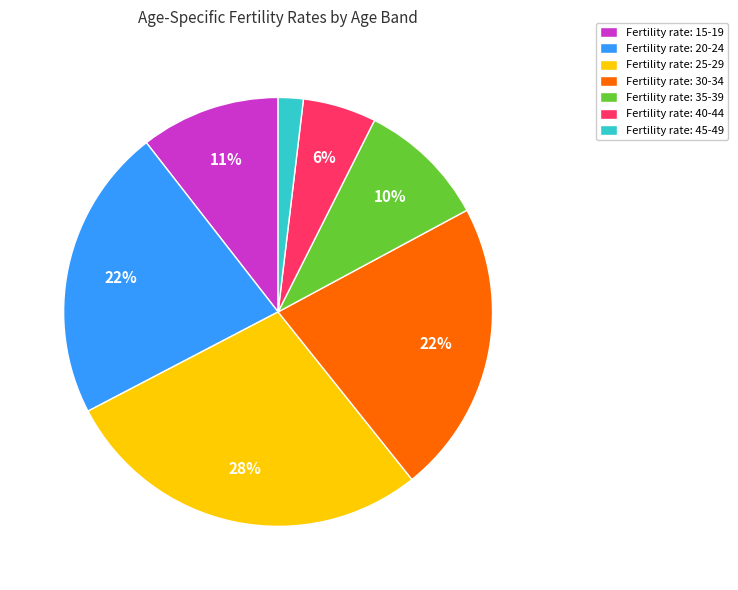

Is it true that Fertility rate: 30-34 is 22% of the pie?

True